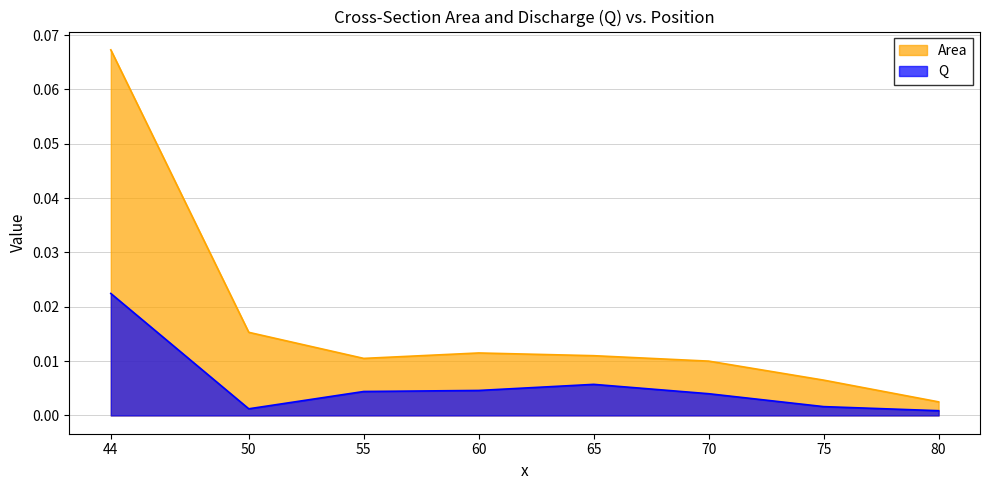

True or false: Q has a value of 0.0 at 75.

False